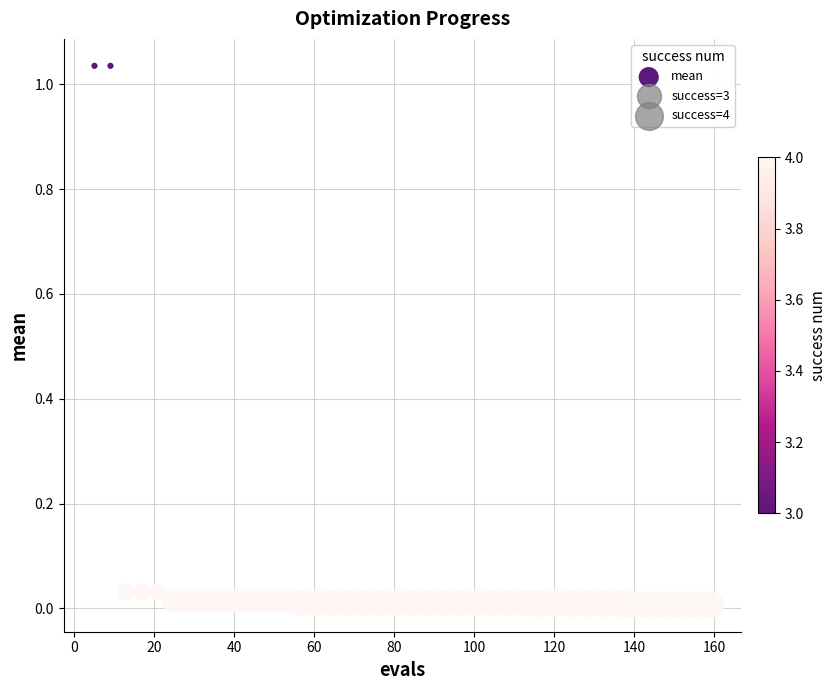

What is the range of X values (max minus min)?

154.0